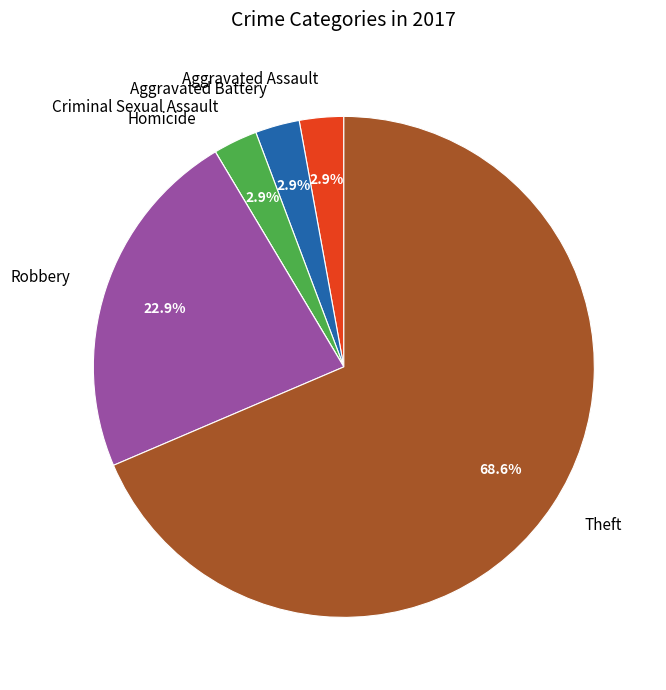

What is the largest slice in the pie chart?

Theft